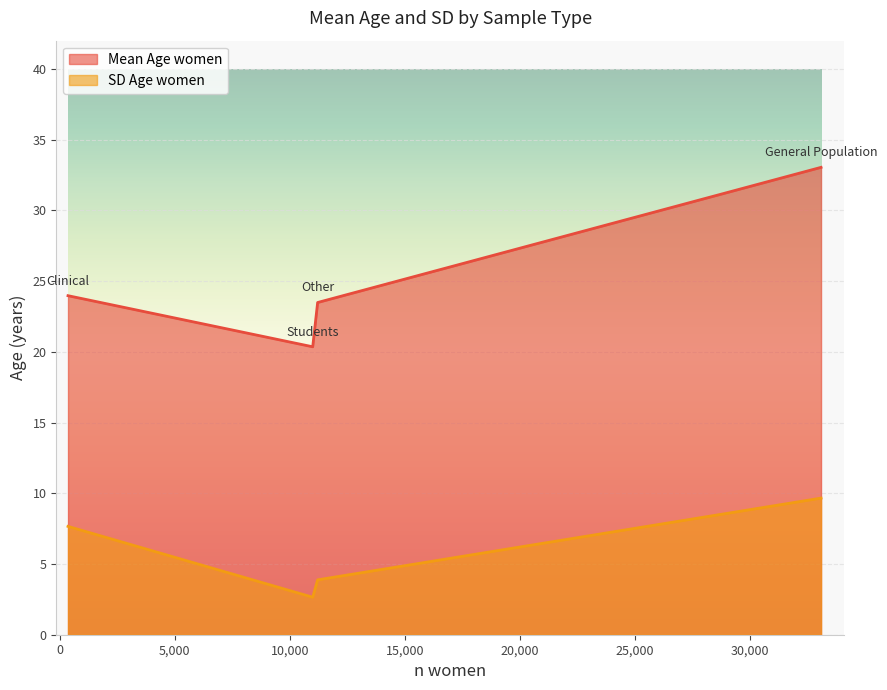

How many lines are shown in the chart?

2